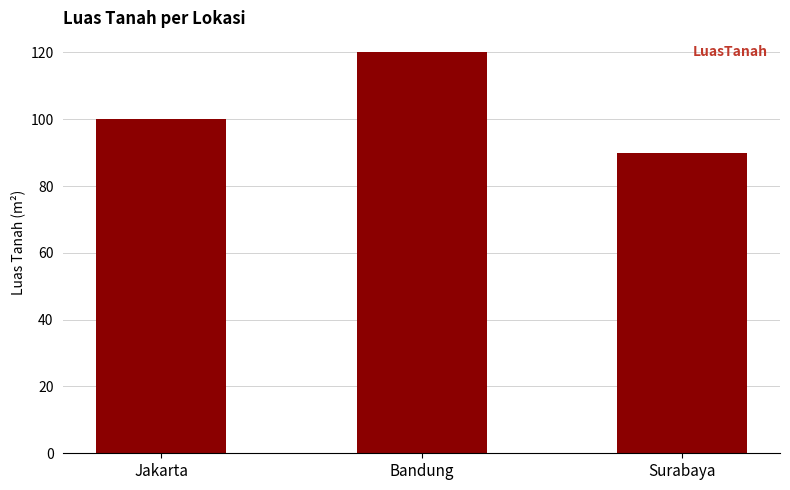

Reading left to right, list all the values displayed in this chart.

100	120	90